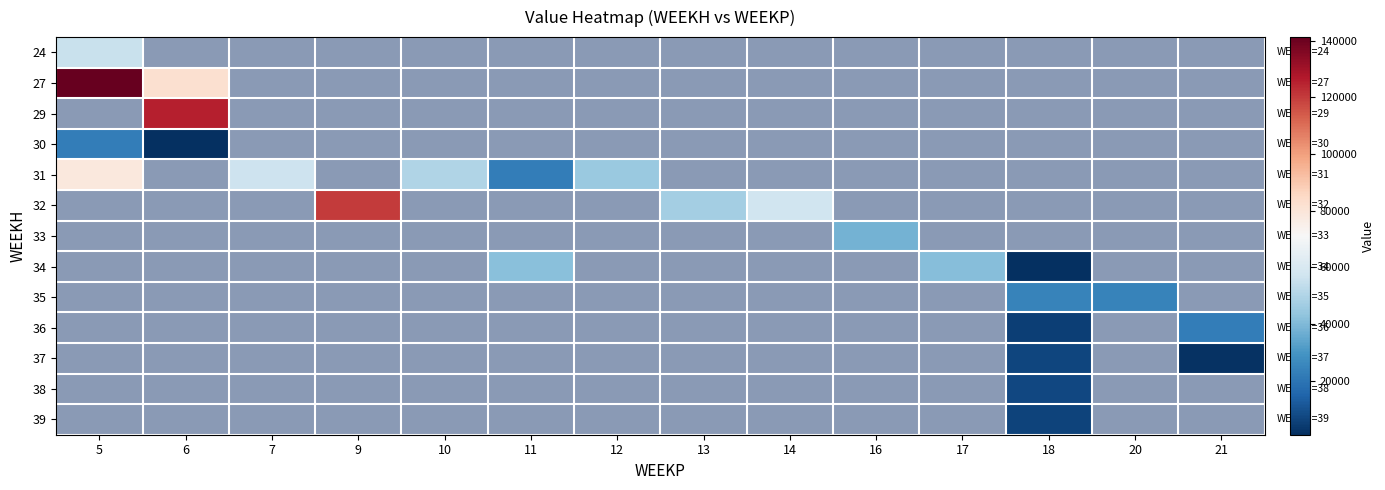

How many values in 32 are above zero?

3